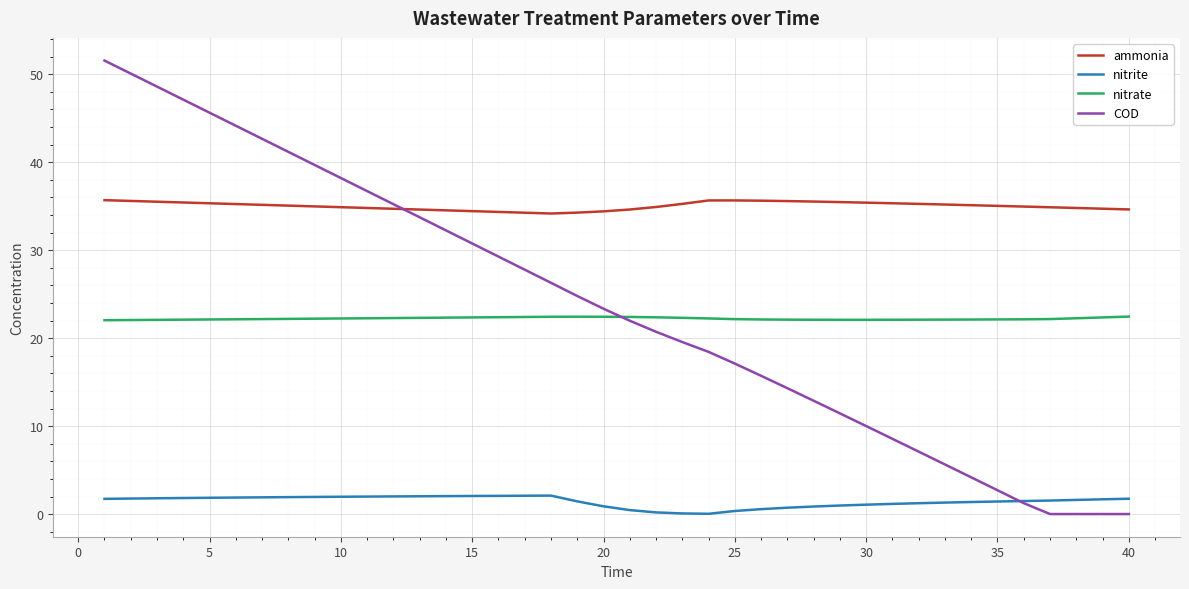

Which series has the largest total across all categories?

ammonia